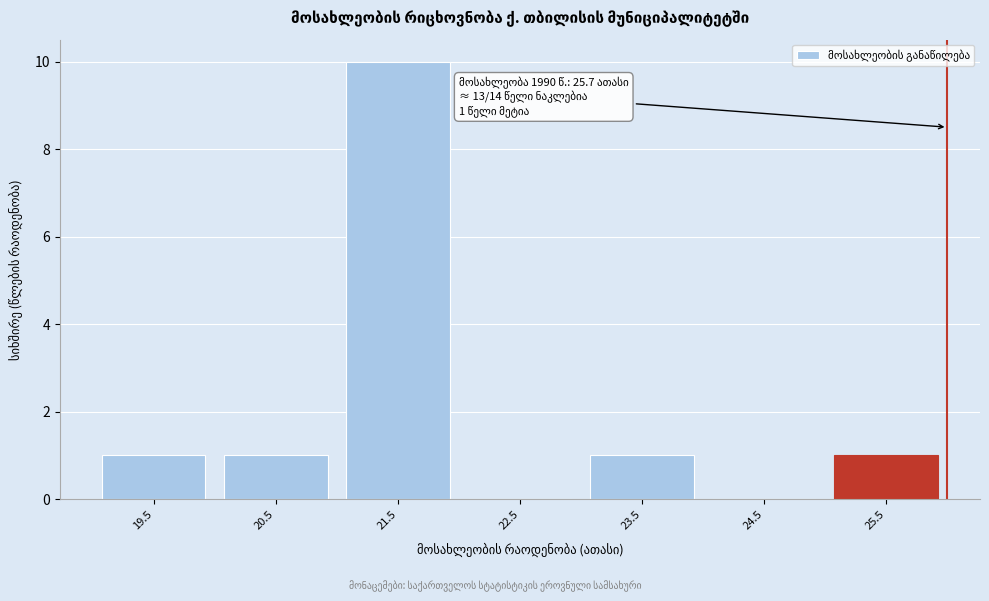

Reading right to left, list all the values displayed in this chart.

25.5=1	24.5=0	23.5=1	22.5=0	21.5=10	20.5=1	19.5=1